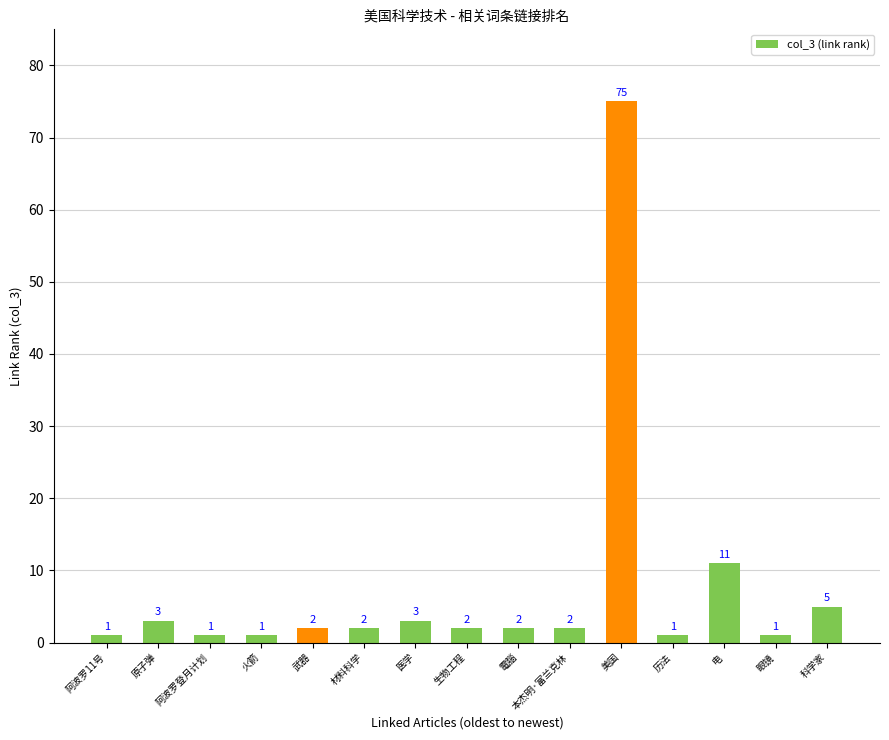

How many values are below 2?

5